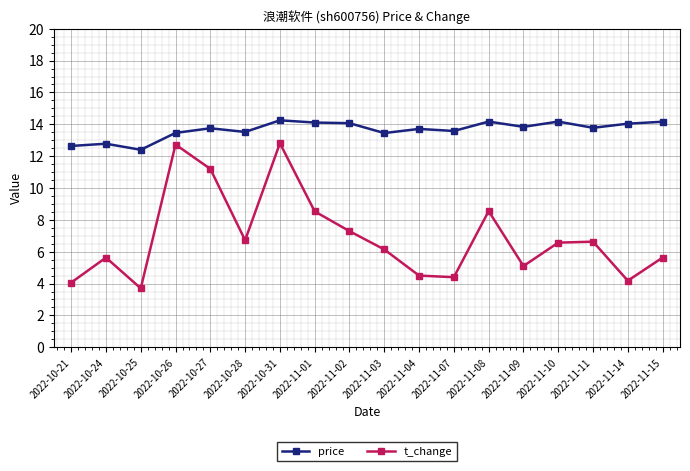

What position from the left is 2022-10-25?

3